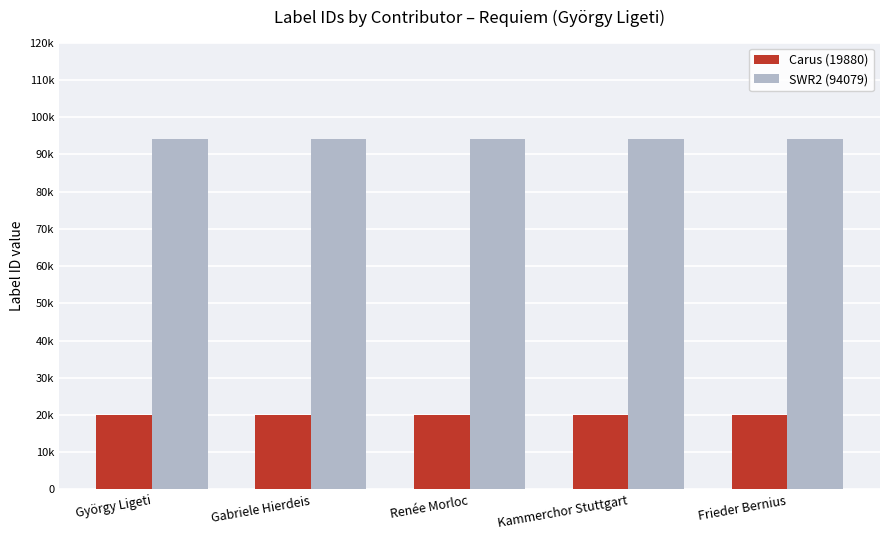

Which series has the widest spread of values?

Carus (19880)